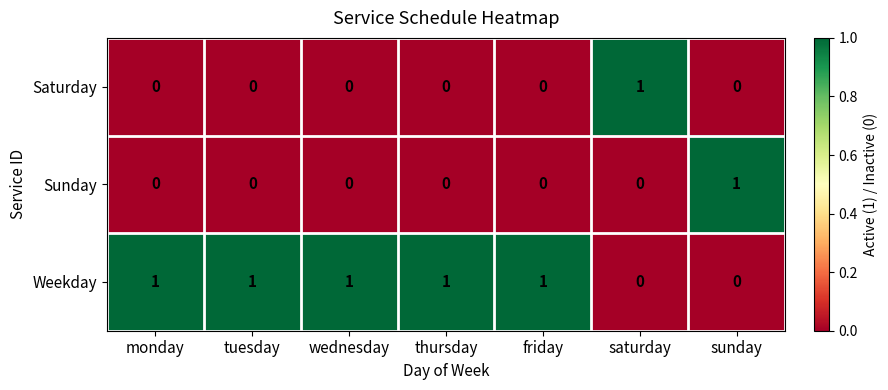

Count the Sunday values in the range 0 to 1.

7